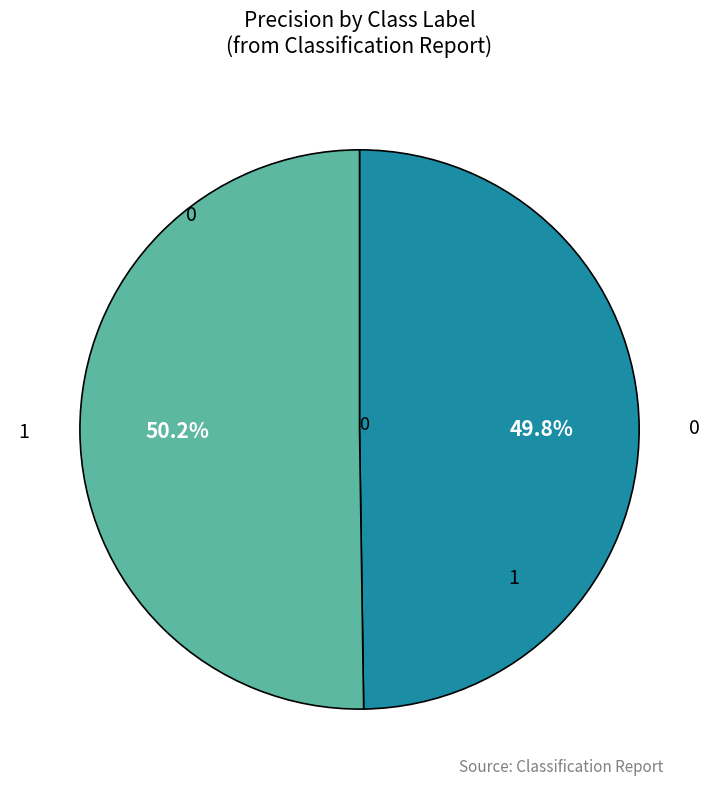

Is there a majority slice in this chart?

Yes